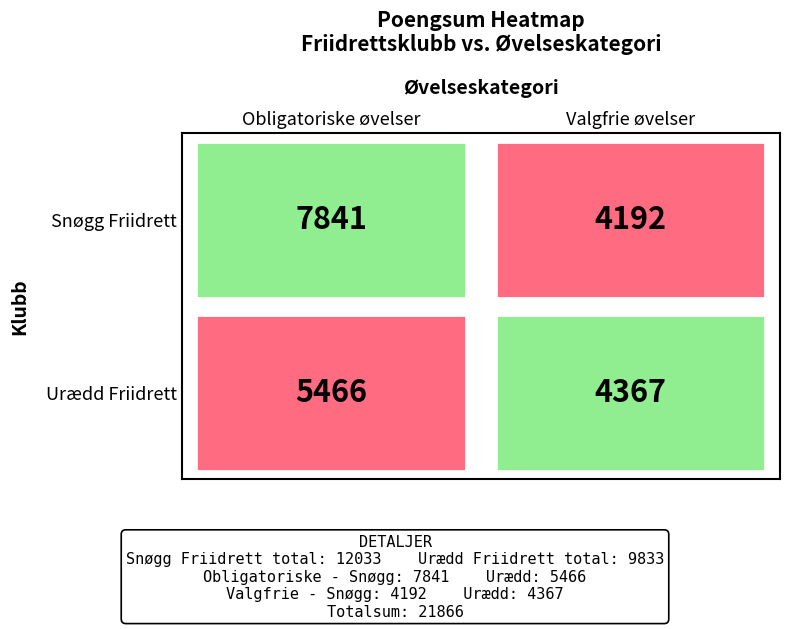

Is it true that Urædd Friidrett equals 4367 at Valgfrie øvelser?

True